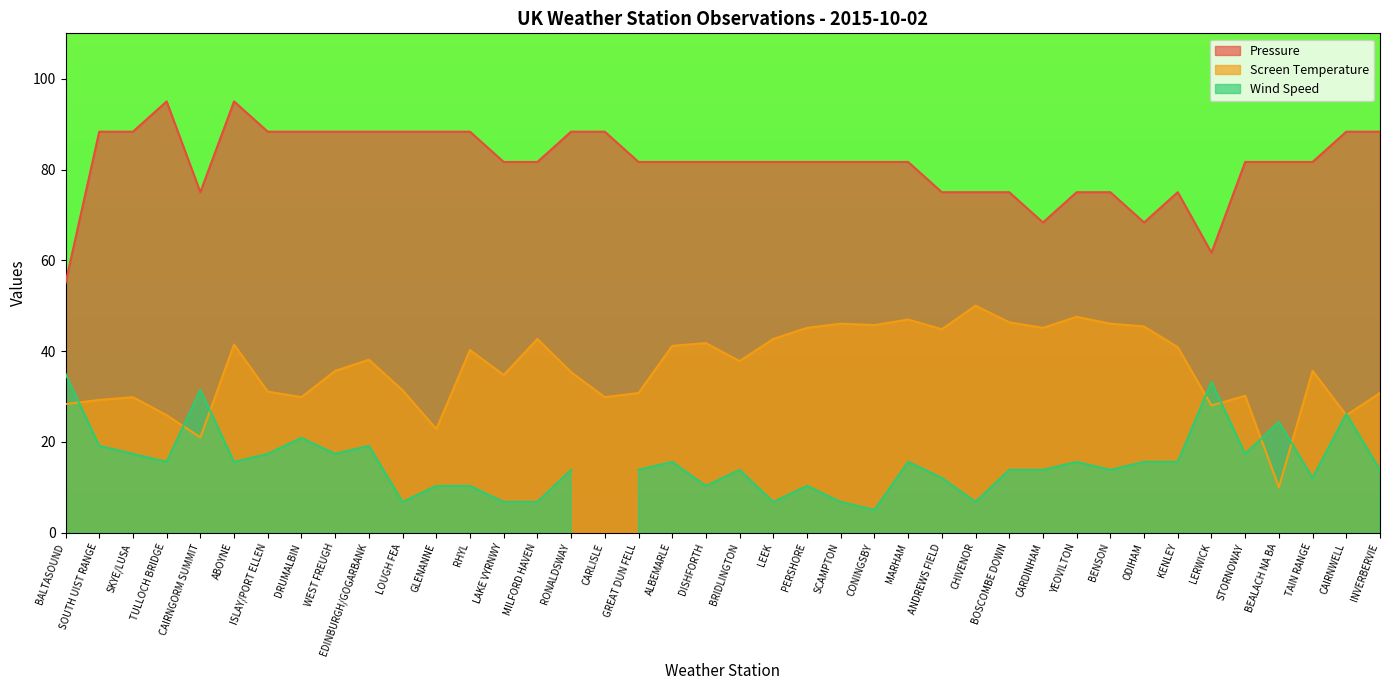

Which series changed the most between LEEK and BENSON?

Pressure